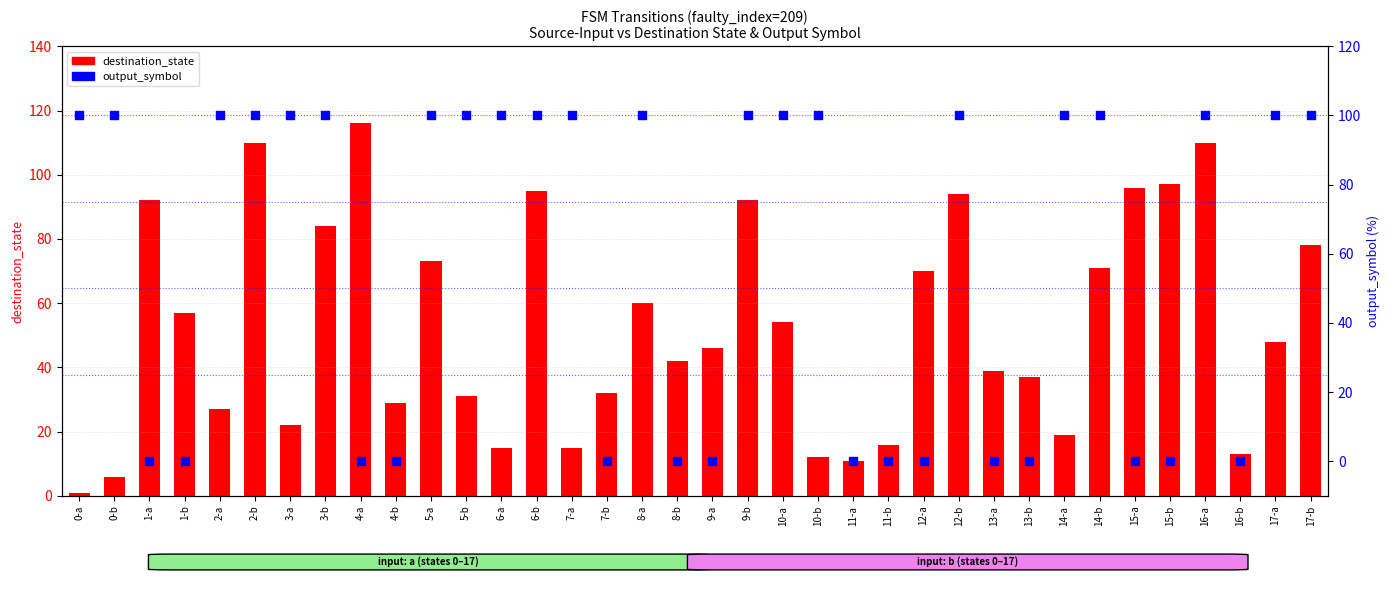

At how many categories does at least one series exceed 104?

3